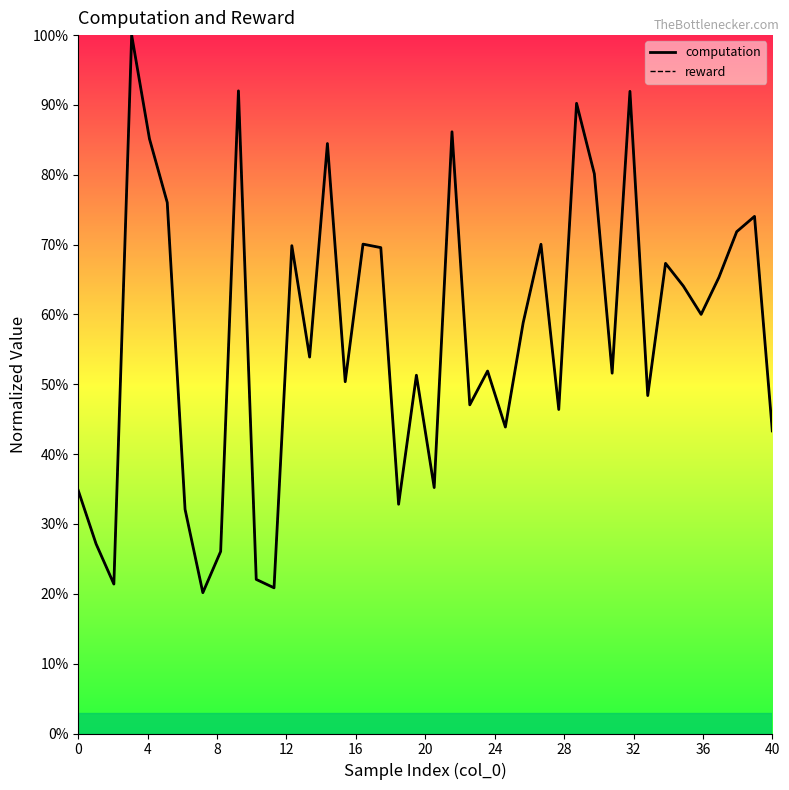

Rank the series by their average value, from lowest to highest.

reward, computation